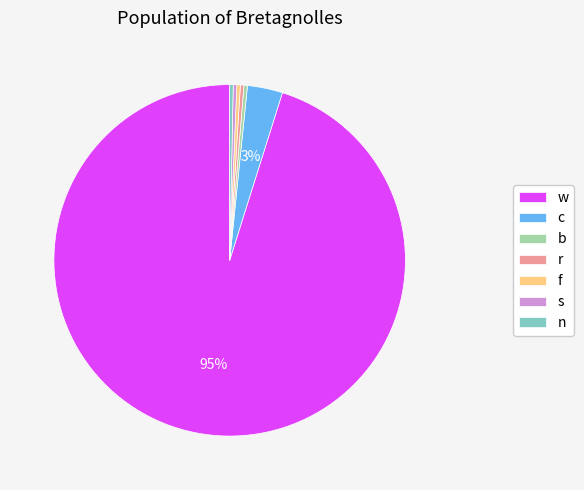

Is it true that n is 0% of the pie?

True